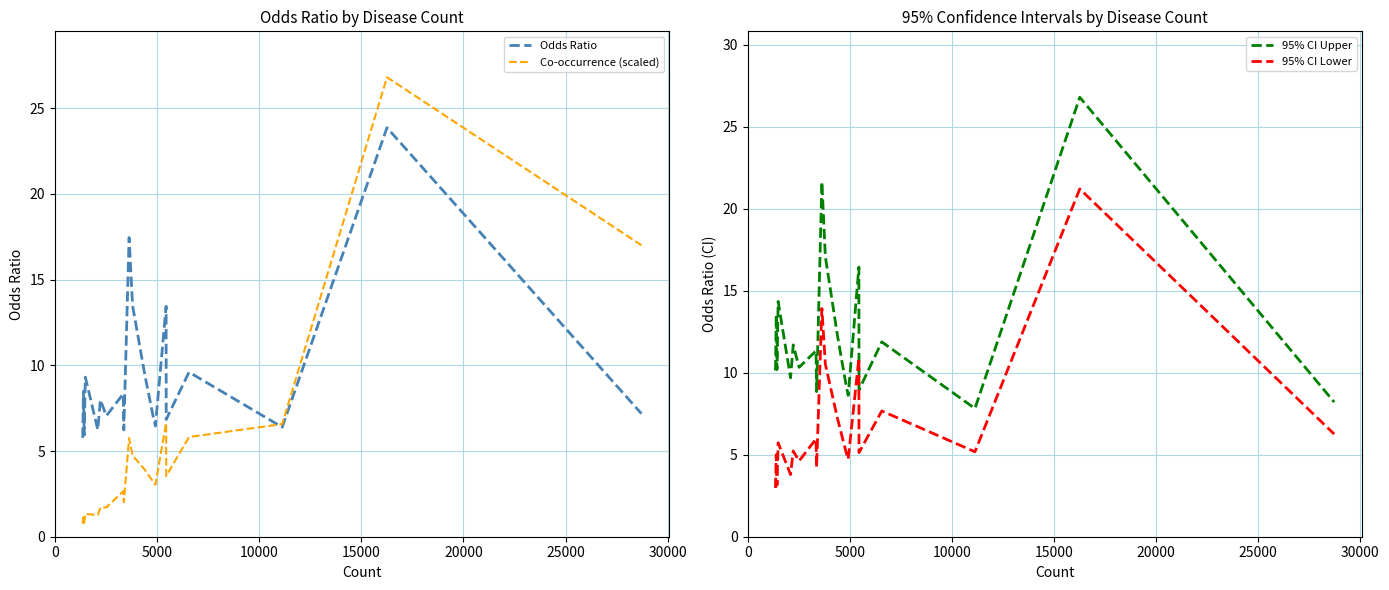

Reading left to right, extract all data points from this chart.

Odds Ratio: 5.8	8.5	5.9	9.3	6.2	8.0	7.0	8.3	6.2	17.4	13.5	9.5	7.0	6.5	13.4	6.8	9.6	6.4	23.9	7.2
Co-occurrence (scaled): 0.8	1.1	0.8	1.3	1.3	1.7	1.7	2.7	2.0	5.8	4.7	3.9	3.2	3.0	6.6	3.5	5.8	6.6	26.8	17.0
95% CI Upper: 10.1	13.5	10.2	14.3	9.7	11.7	10.3	11.3	8.8	21.6	17.1	12.3	9.3	8.6	16.4	8.9	11.9	7.8	26.8	8.2
95% CI Lower: 3.0	5.0	3.1	5.7	3.8	5.2	4.6	6.0	4.2	13.9	10.5	7.2	5.2	4.7	10.9	5.1	7.7	5.2	21.2	6.3